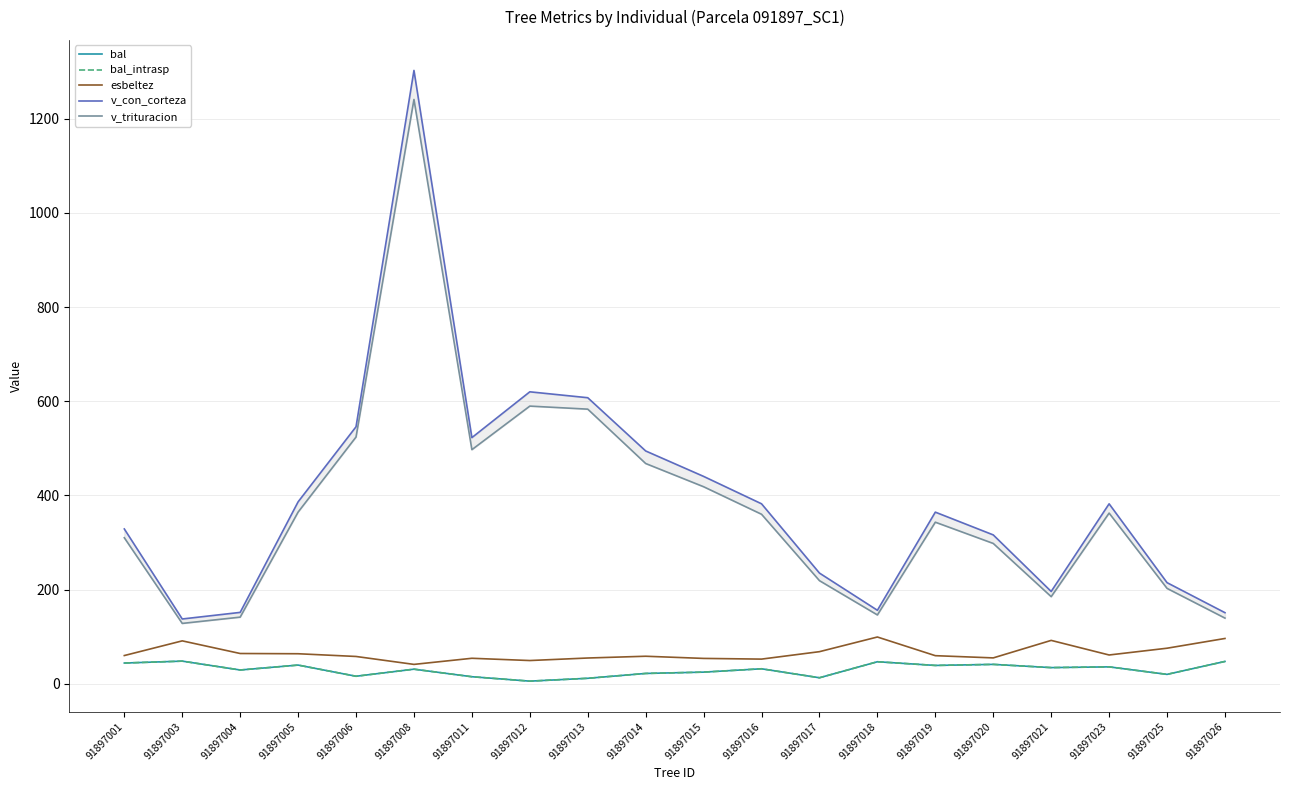

At which label is bal closest to 26?

91897015